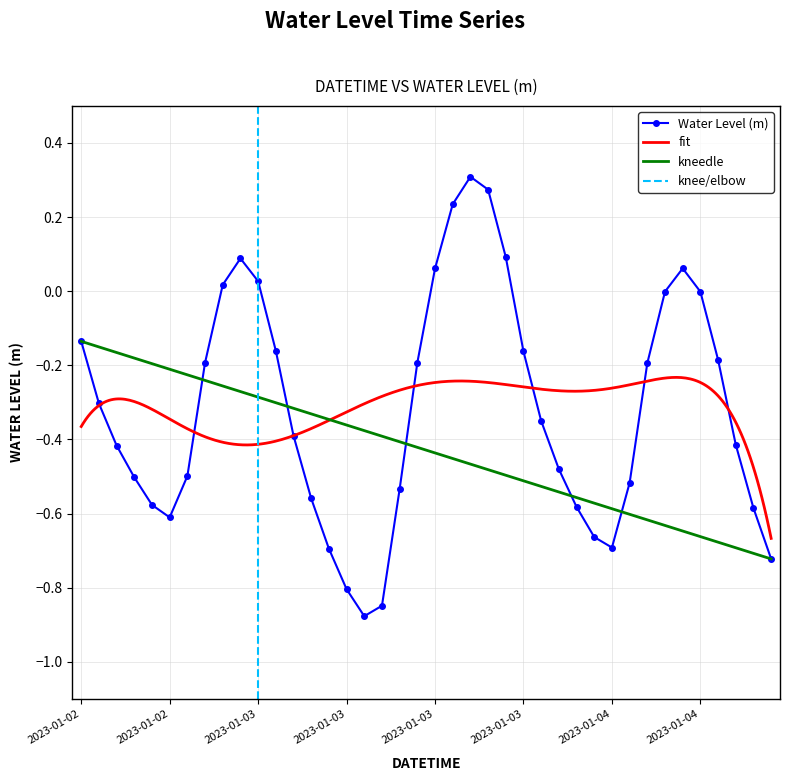

At which label is the value closest to 0?

2023-01-04 03:00